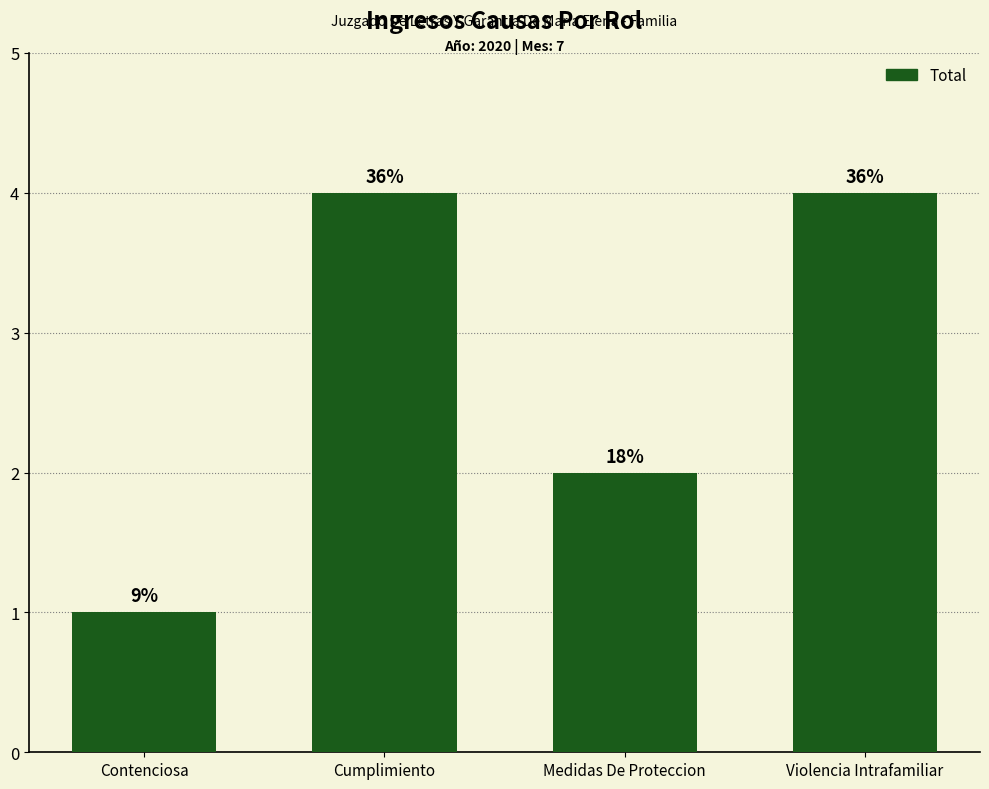

Does the chart contain stacked bars?

No